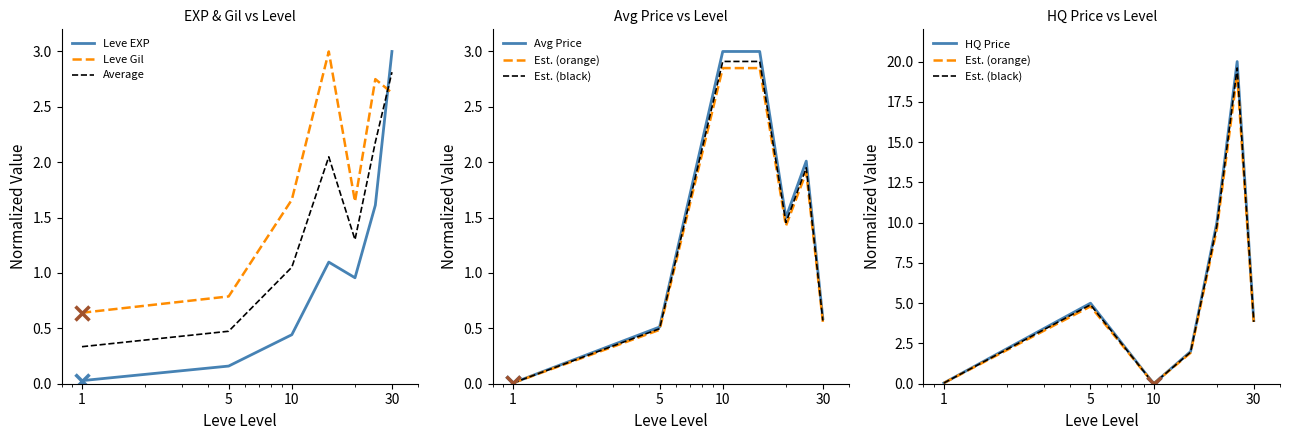

Which series has the largest range (max minus min)?

LevePriceHQ